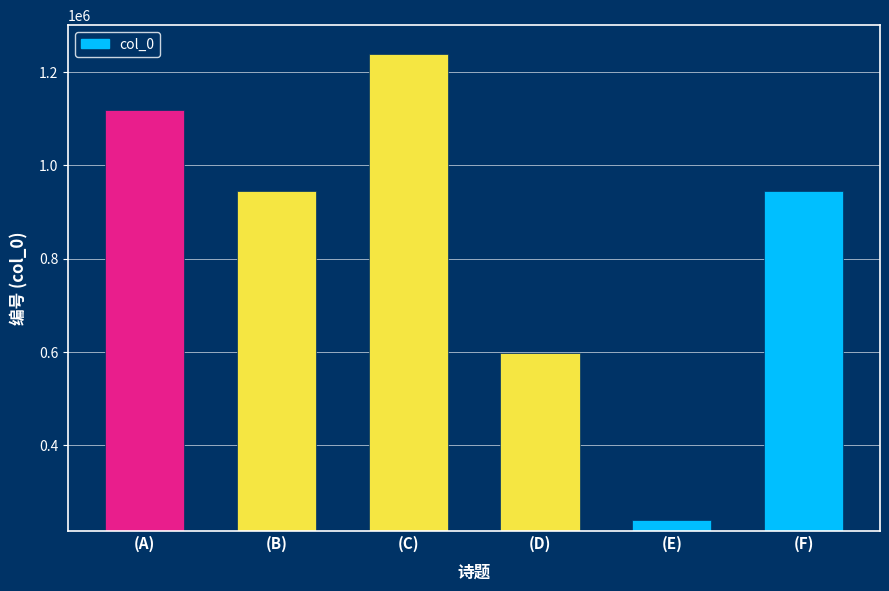

Which label corresponds to the largest value in the chart?

(C)